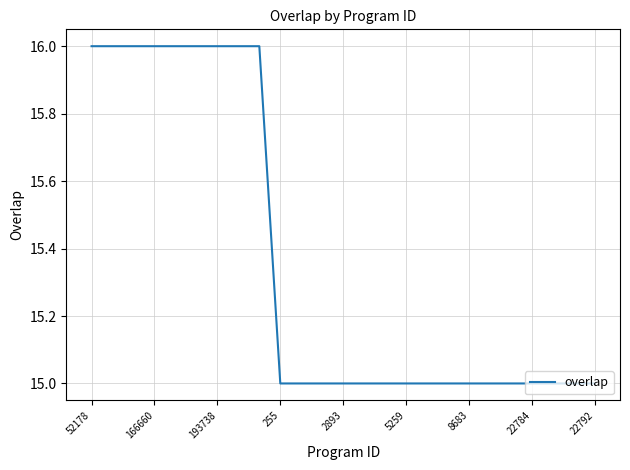

What is the smallest value displayed?

15